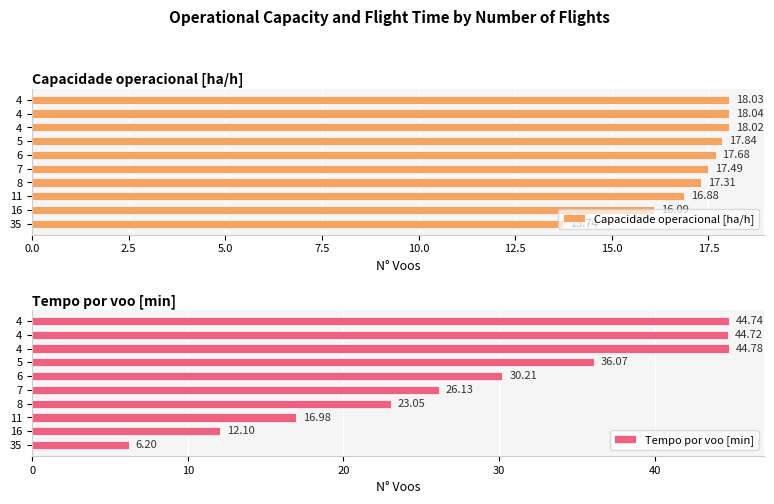

What is the maximum value shown in the chart?

44.8